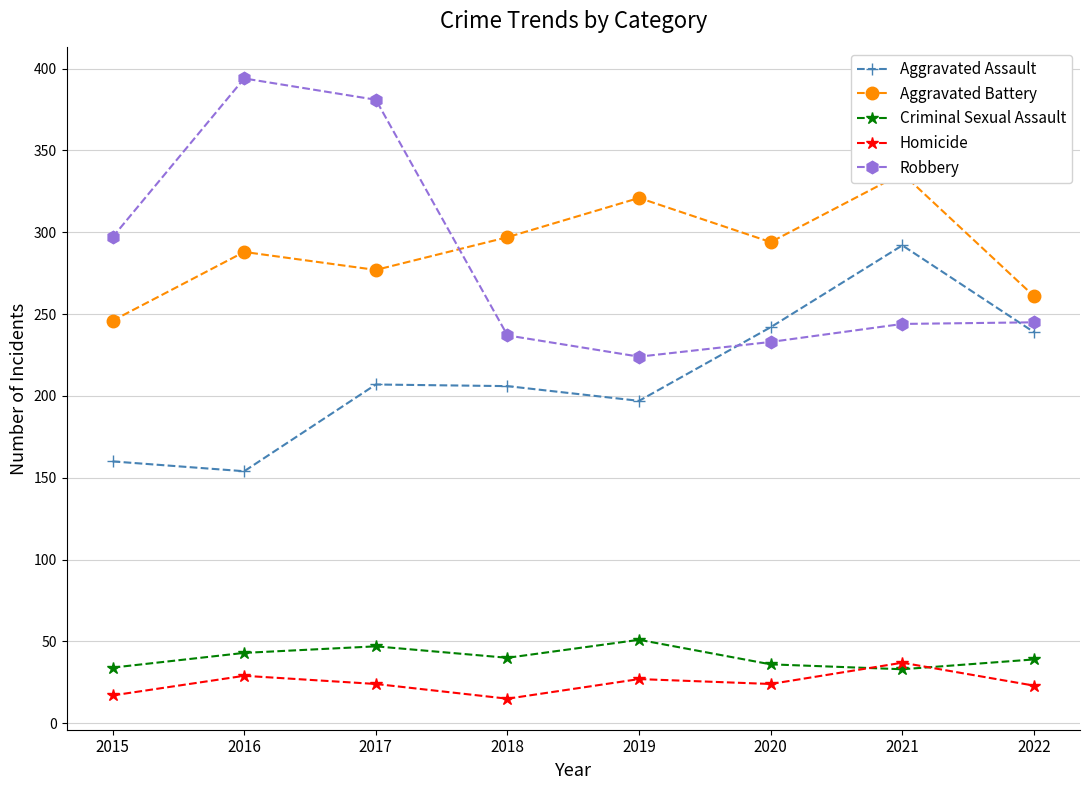

At which category does Aggravated Assault reach its first local peak?

2017